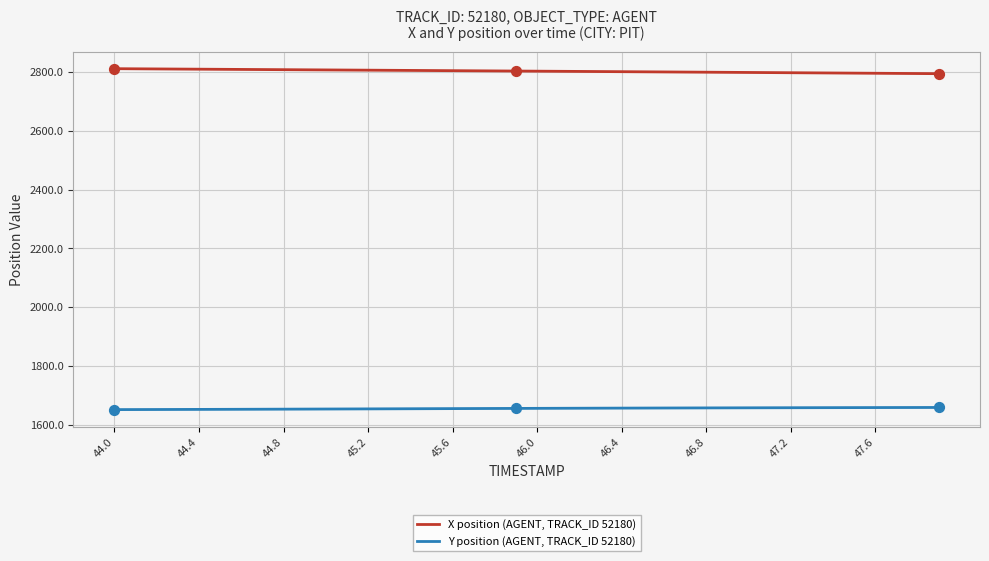

At how many categories does at least one series exceed 2575?

40